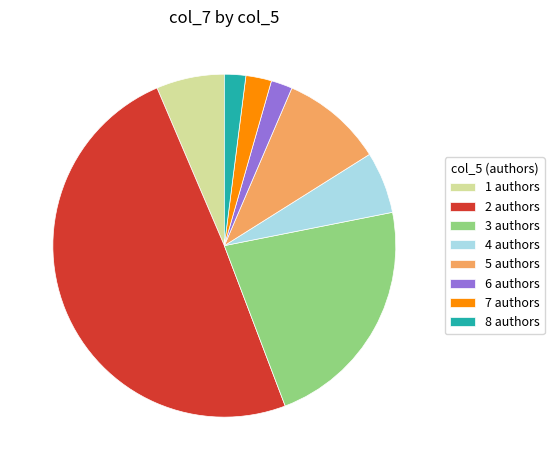

Combined, do 1 authors and 4 authors account for over 50%?

No